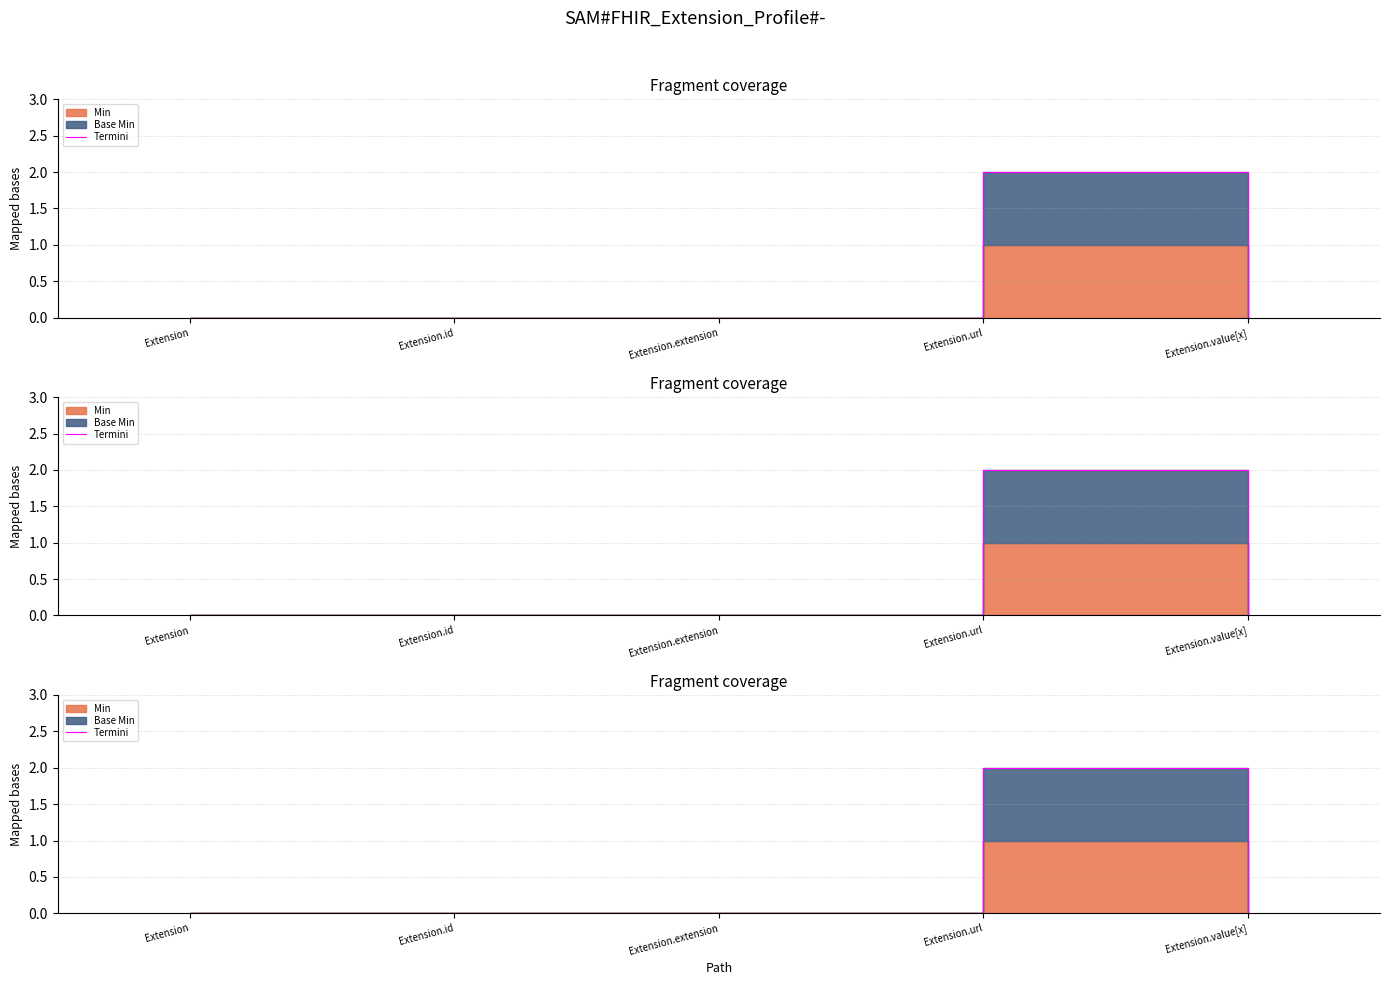

Rank the categories by value from lowest to highest.

Extension, Extension.id, Extension.extension, Extension.value[x], Extension.url